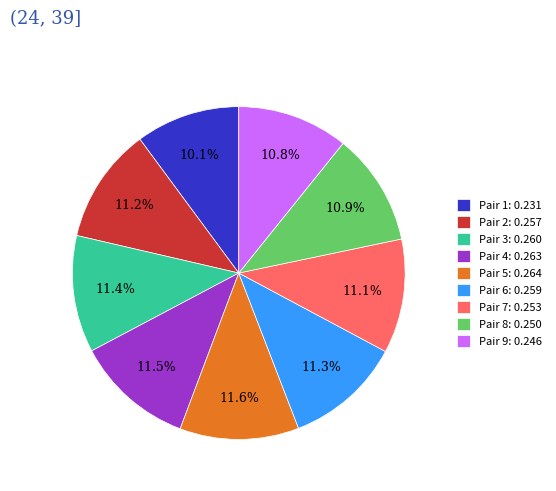

Is Pair 2: 0.257 the majority of the pie?

No